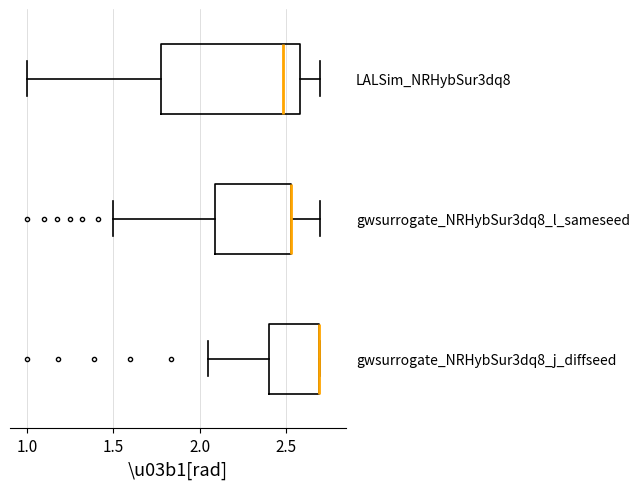

Reading bottom to top, read every box against the x-axis: the position of its median line, the range the box covers, and the ends of its whiskers. The values are not printed on the chart, so give them approximately, as read against the axis.

gwsurrogate_NRHybSur3dq8_j_diffseed: median 2.70 (drawn on the box's right edge), box 2.40 to 2.70, whiskers 2.05 to 2.70
gwsurrogate_NRHybSur3dq8_l_sameseed: median 2.55 (drawn on the box's right edge), box 2.10 to 2.55, whiskers 1.50 to 2.70
LALSim_NRHybSur3dq8: median 2.50, box 1.75 to 2.60, whiskers 1.00 to 2.70